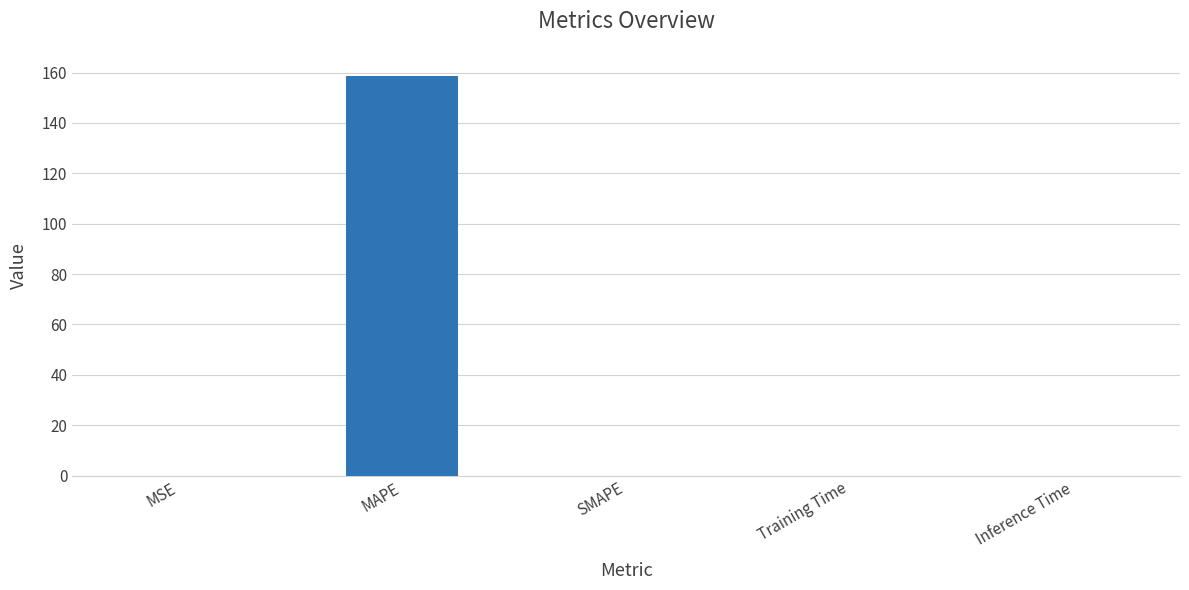

The chart shows a value of 101.3 at MAPE. True or false?

False